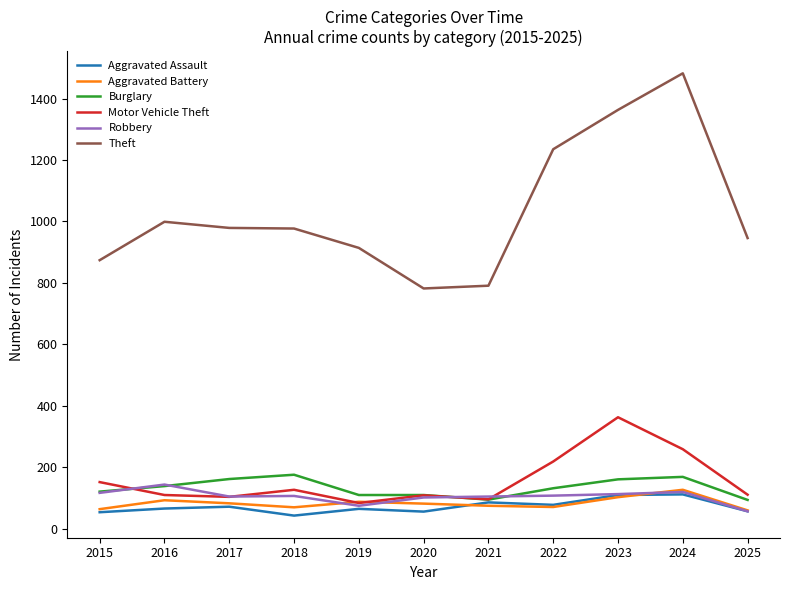

How many lines are shown in the chart?

6